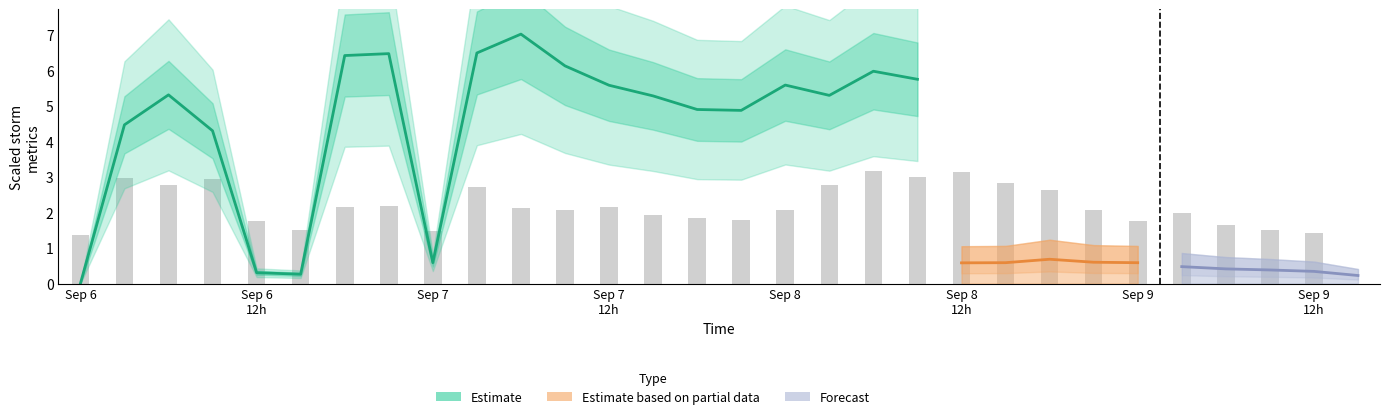

The chart shows a value of 0.4 at Sep 6 12h. True or false?

False